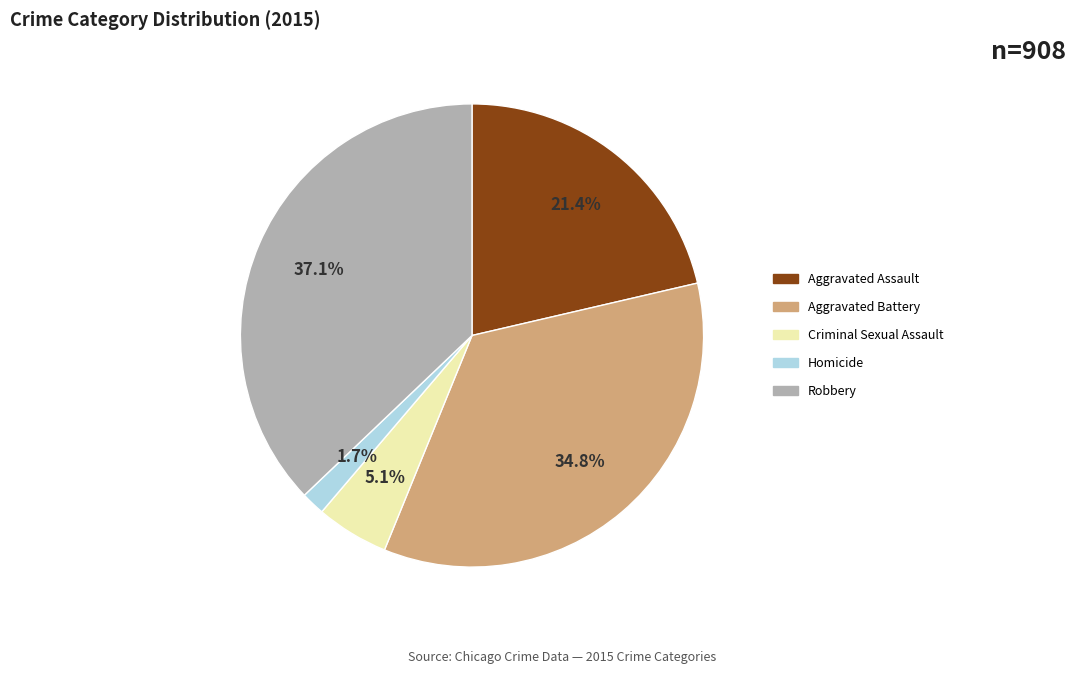

To the nearest percent, what percentage of the pie is Robbery?

37%